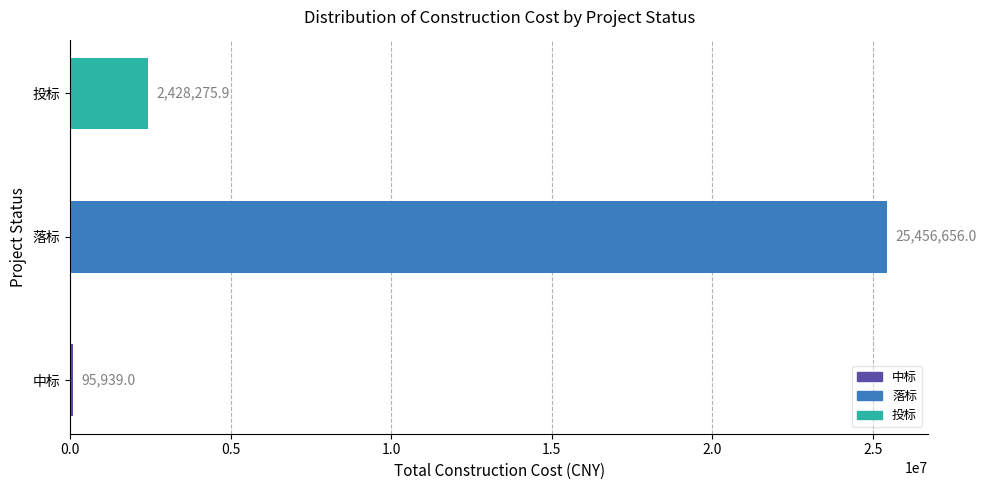

Reading bottom to top, list all the values displayed in this chart.

95939.0	25456656.0	2428275.9